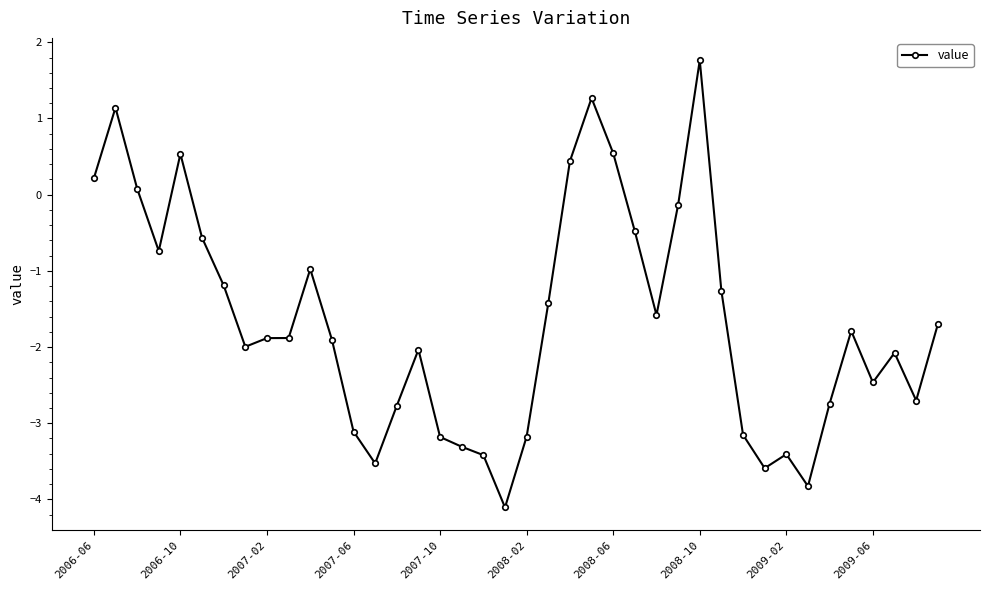

True or false: the data has more than 2 interior local peaks.

True